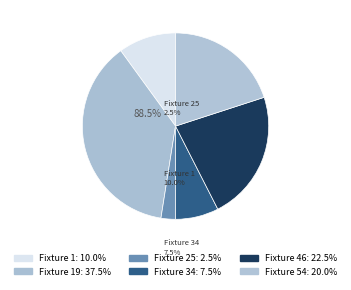

What is the ratio of the value at 54 to the value at 19?

0.5